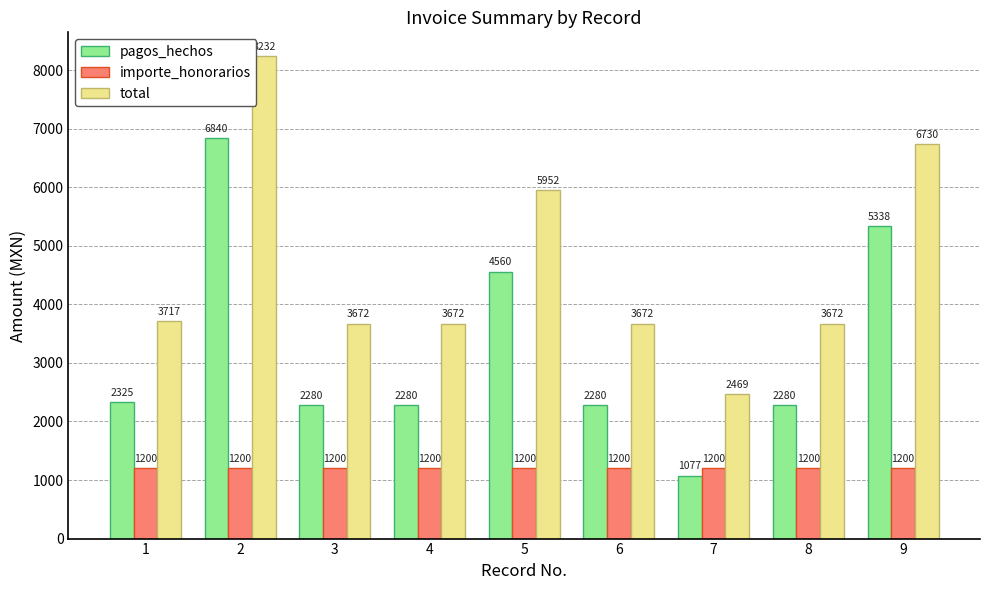

What are all the series names shown in the legend?

pagos_hechos, importe_honorarios, total